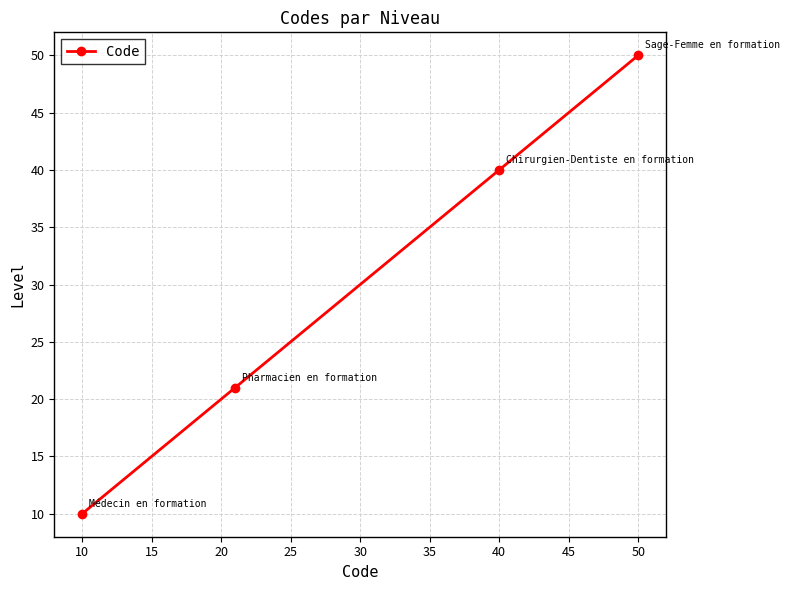

What is the minimum value shown in the chart?

10